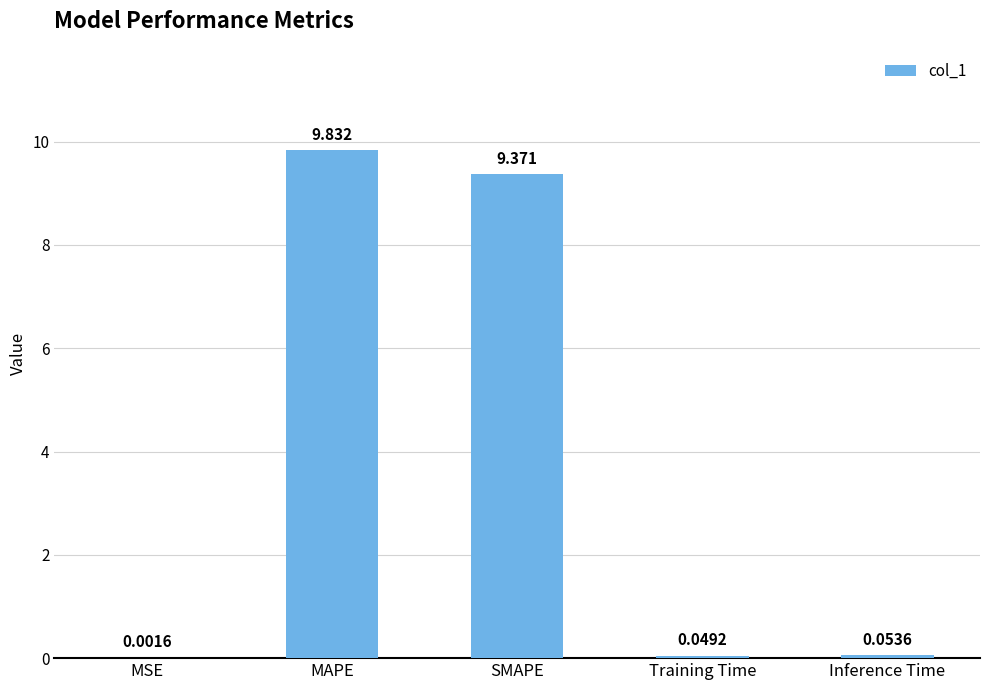

Where is the data nearest to the value 4?

Inference Time